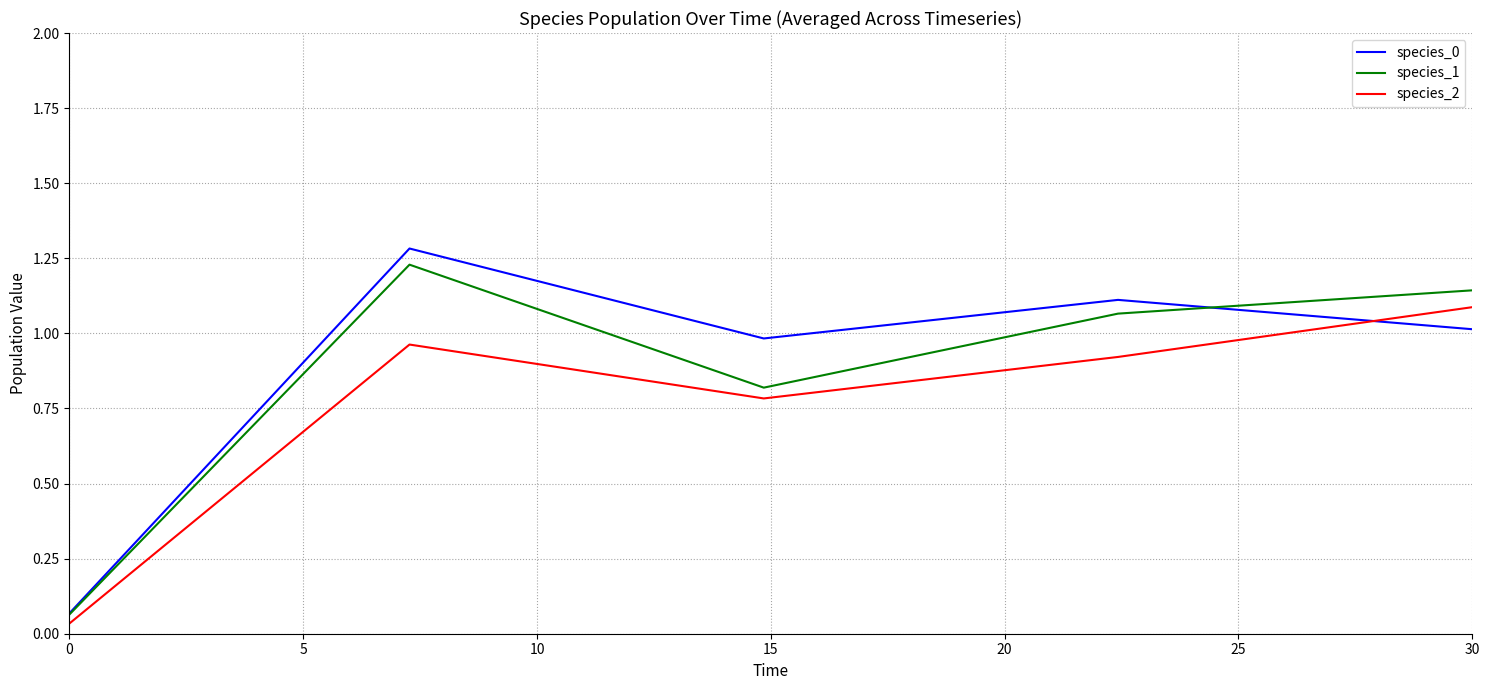

What is the maximum value shown in the chart?

1.3